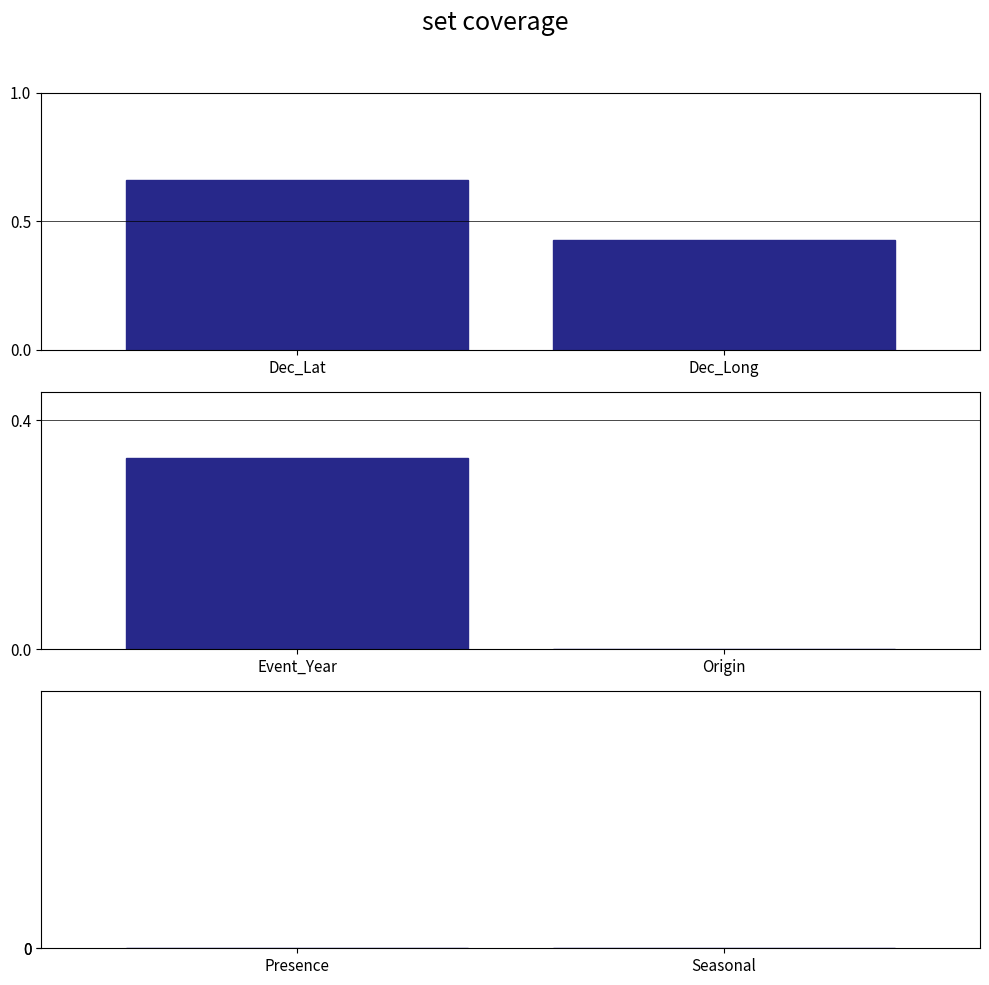

What position from the left is Dec_Lat?

1